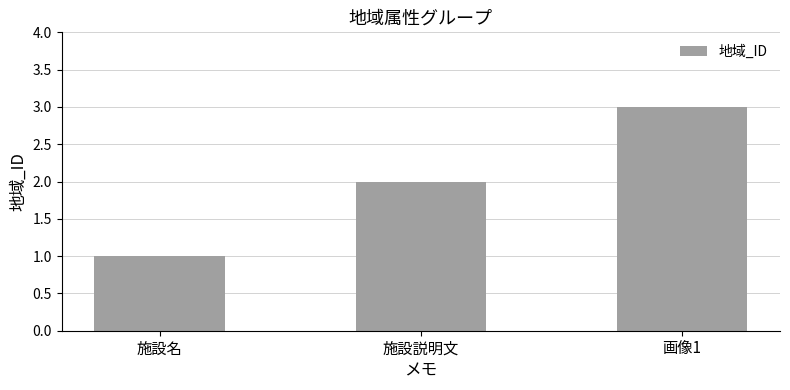

Rank the categories by value from highest to lowest.

画像1, 施設説明文, 施設名